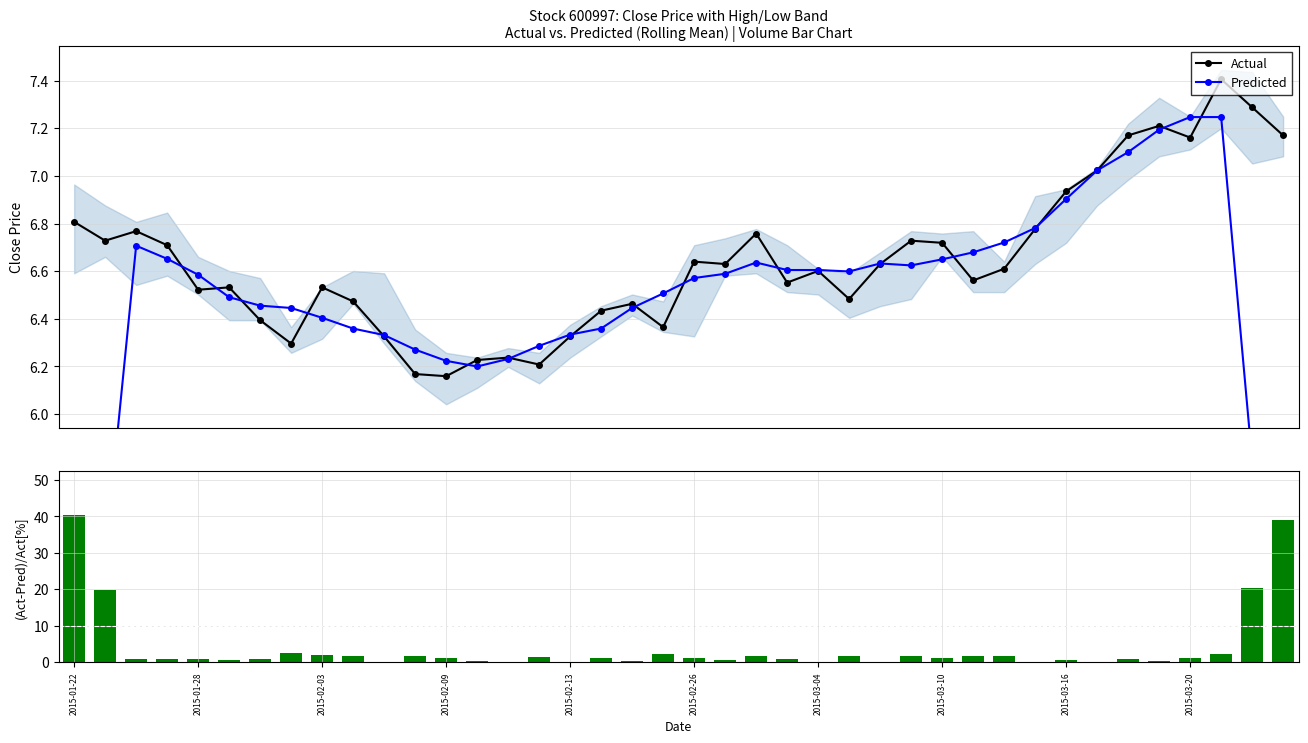

Reading right to left, extract all data points from this chart.

Actual: 7.2	7.3	7.4	7.2	7.2	7.2	7.0	6.9	6.8	6.6	6.6	6.7	6.7	6.6	6.5	6.6	6.6	6.8	6.6	6.6	6.4	6.5	6.4	6.3	6.2	6.2	6.2	6.2	6.2	6.3	6.5	6.5	6.3	6.4	6.5	6.5	6.7	6.8	6.7	6.8
Predicted: 4.4	5.8	7.2	7.2	7.2	7.1	7.0	6.9	6.8	6.7	6.7	6.6	6.6	6.6	6.6	6.6	6.6	6.6	6.6	6.6	6.5	6.4	6.4	6.3	6.3	6.2	6.2	6.2	6.3	6.3	6.4	6.4	6.4	6.5	6.5	6.6	6.7	6.7	5.4	4.1
(Act-Pred)/Act[%]: 39.0	20.3	2.1	1.2	0.2	1.0	0.0	0.5	0.1	1.7	1.8	1.0	1.5	0.0	1.8	0.1	0.8	1.8	0.6	1.0	2.2	0.3	1.2	0.1	1.3	0.1	0.4	1.0	1.7	0.1	1.8	2.0	2.4	1.0	0.6	1.0	0.9	0.9	19.7	40.3